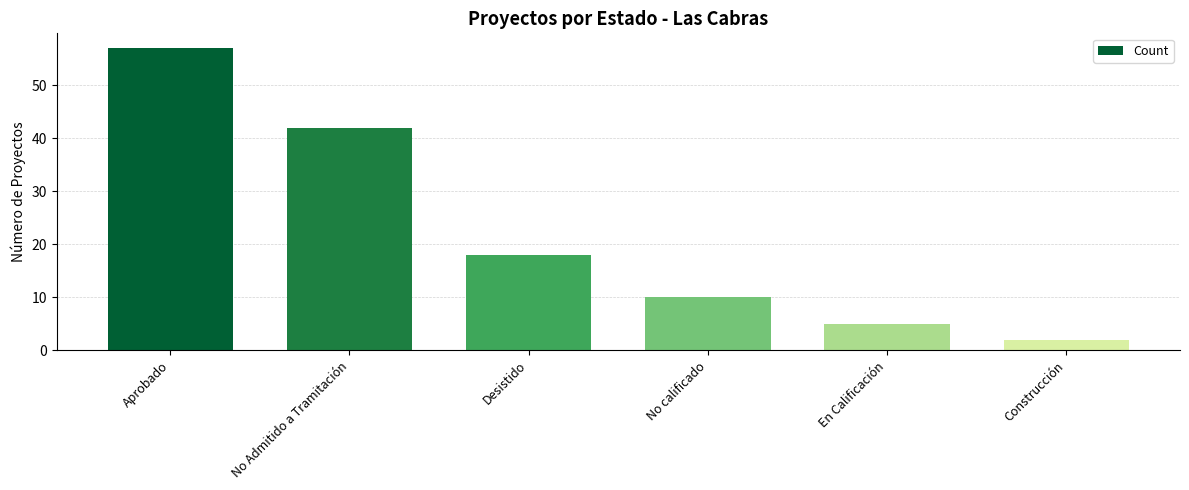

What position from the right is Desistido?

4